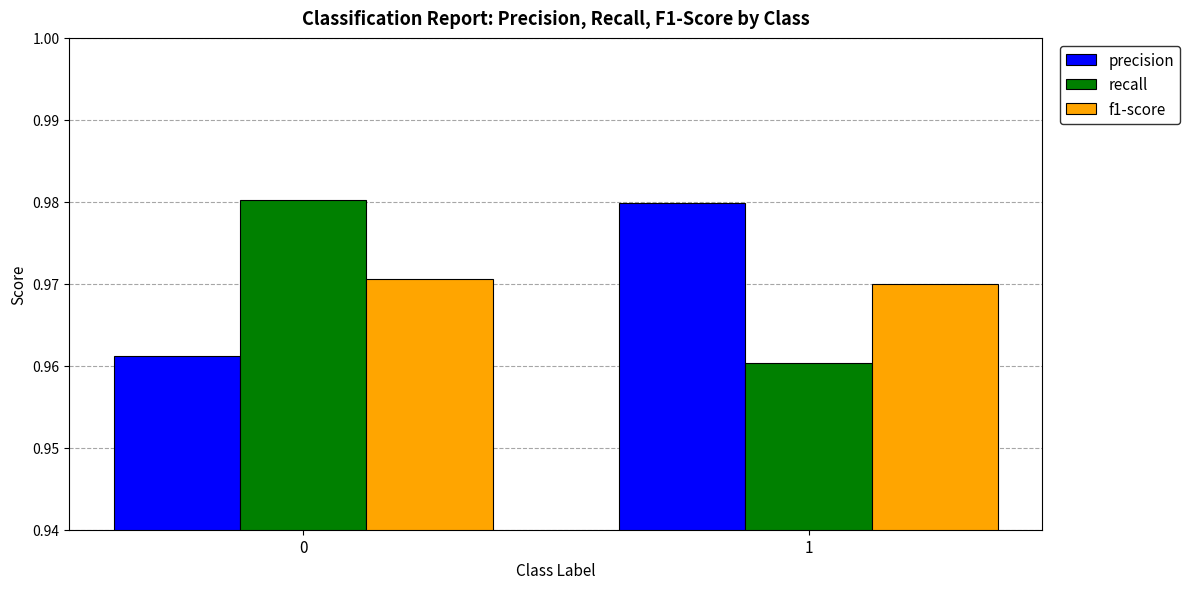

Between 0 and 1, which series saw the biggest shift?

recall